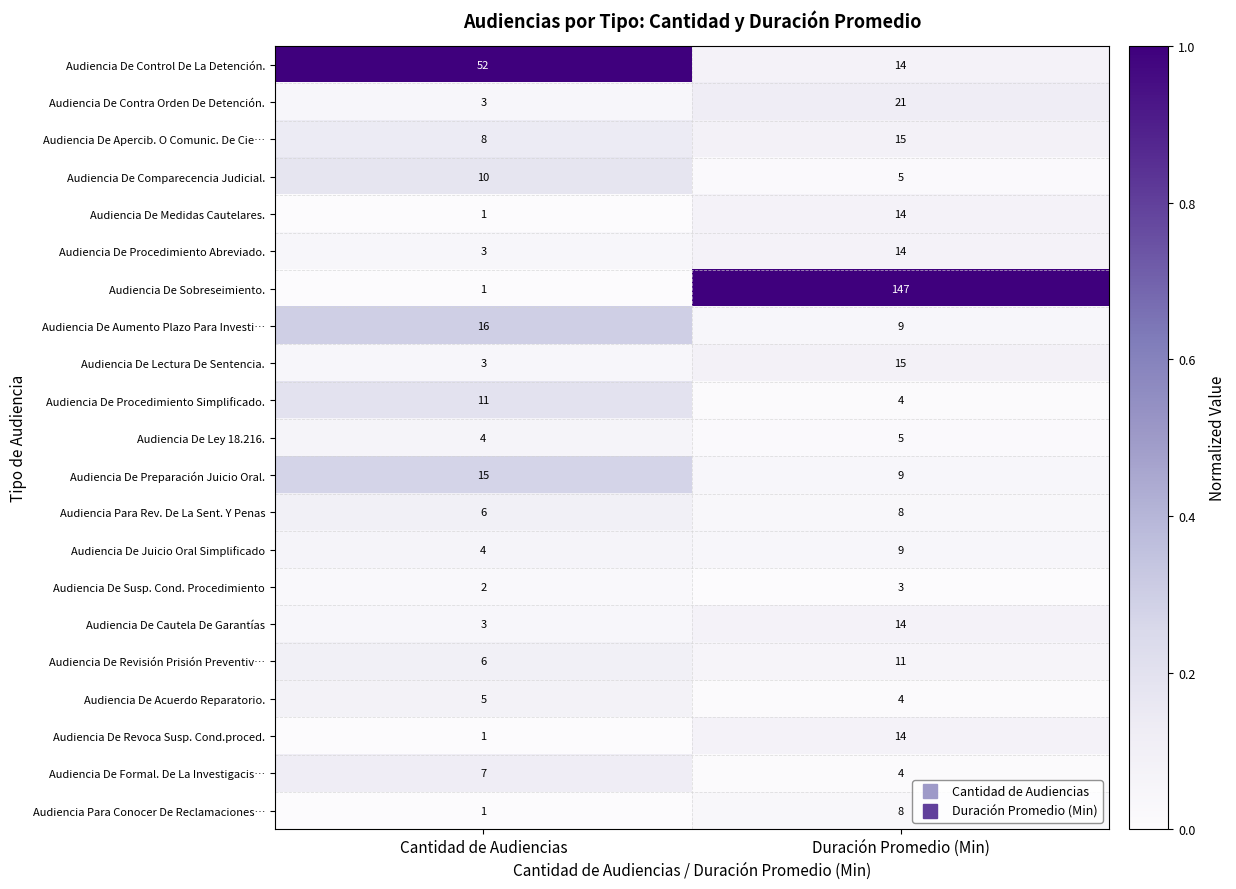

The Audiencia De Juicio Oral Simplificado series shows 9 at Duración Promedio (Min). True or false?

True